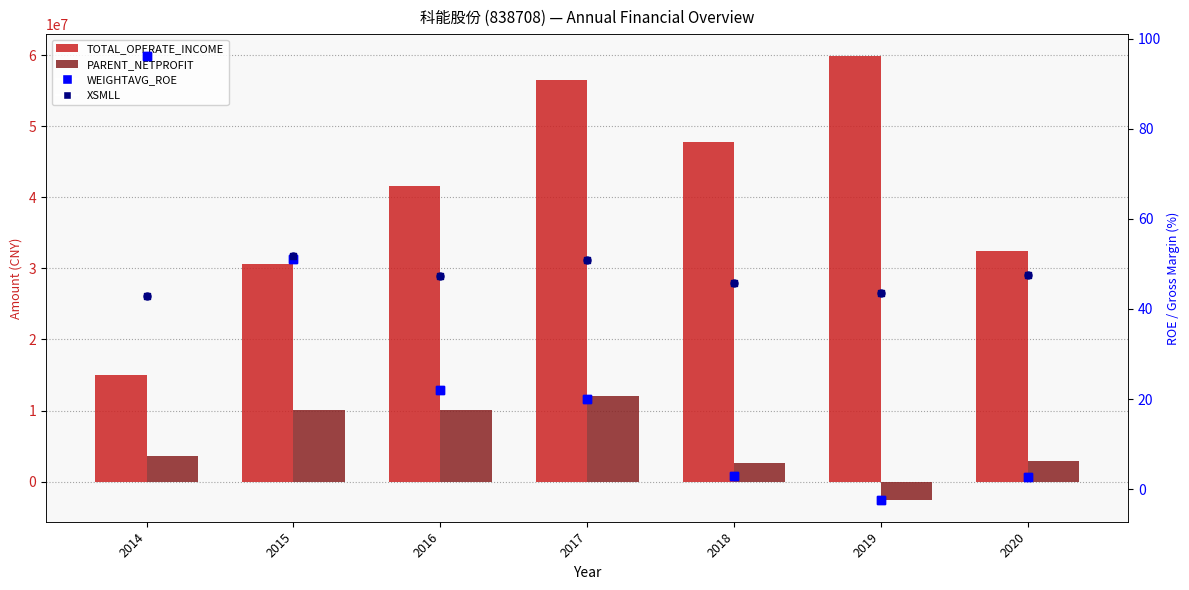

Which series contains the lowest Y value?

PARENT_NETPROFIT